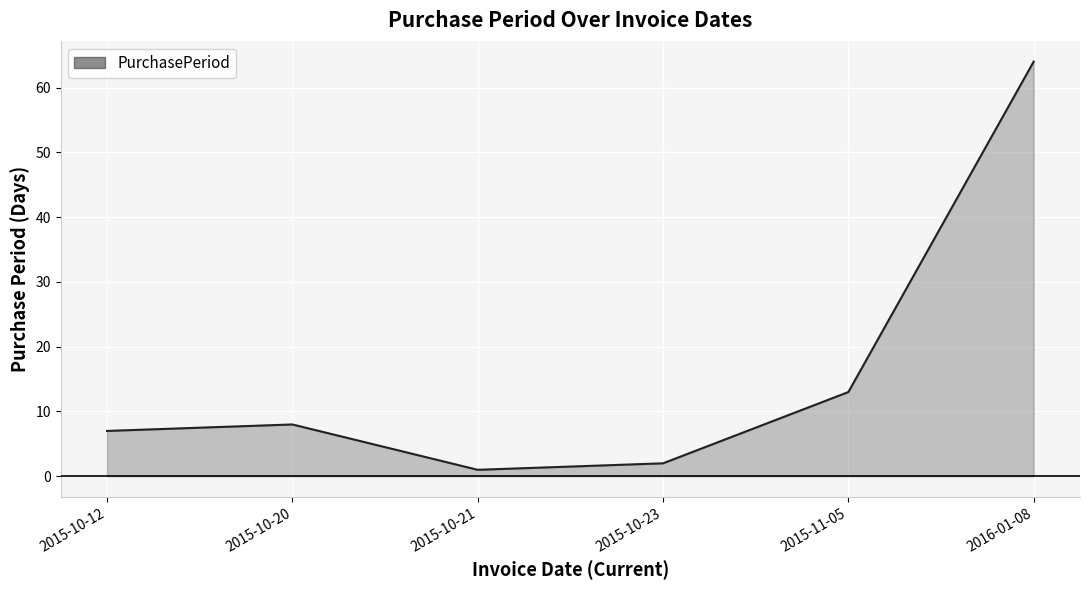

Does the chart display data point markers on the line(s)?

No